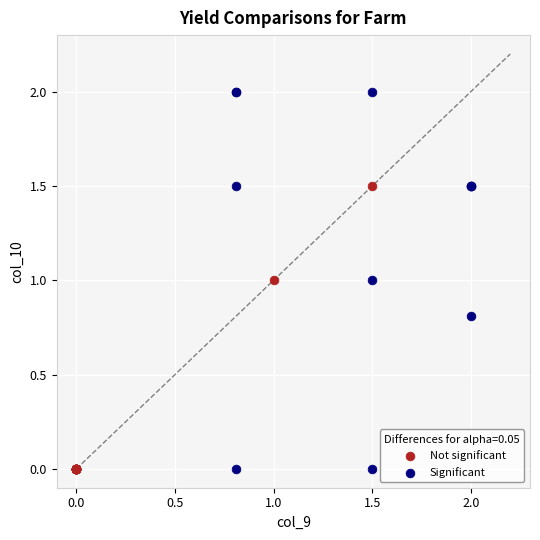

What are all the series names shown in the legend?

Not significant, Significant